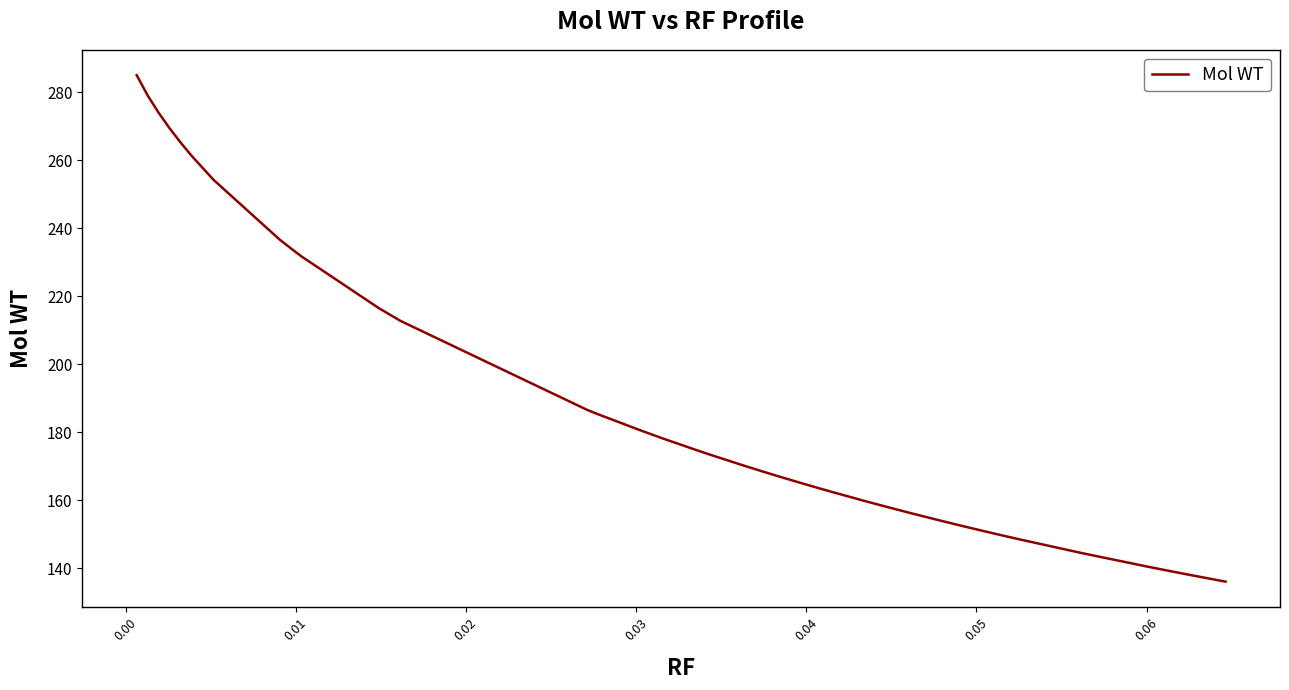

What is the greatest value displayed?

285.0